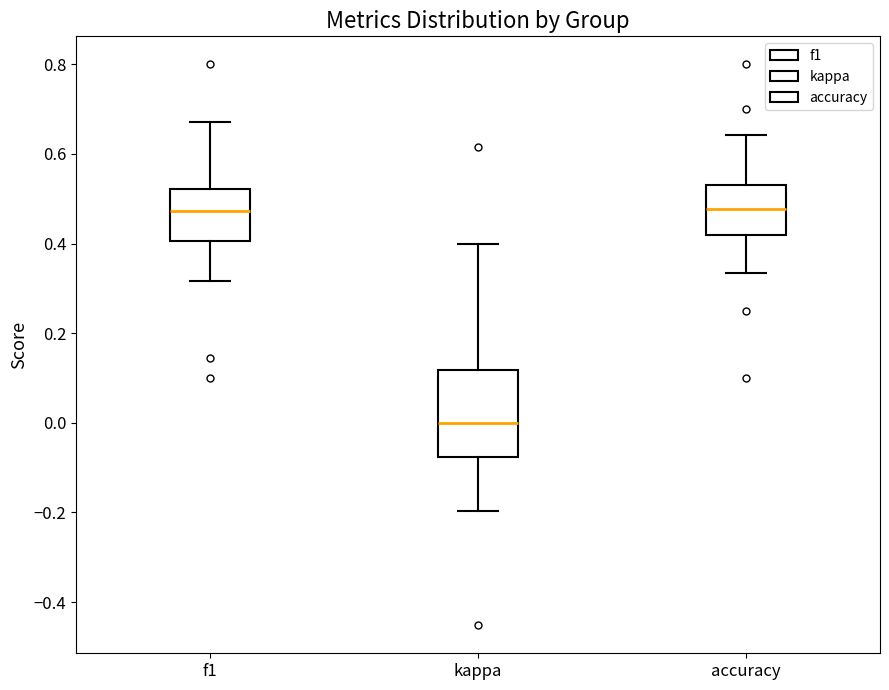

Where does the lower whisker of the box for accuracy end on the y-axis? The values are not printed on the chart, so give them approximately, as read against the axis.

0.34